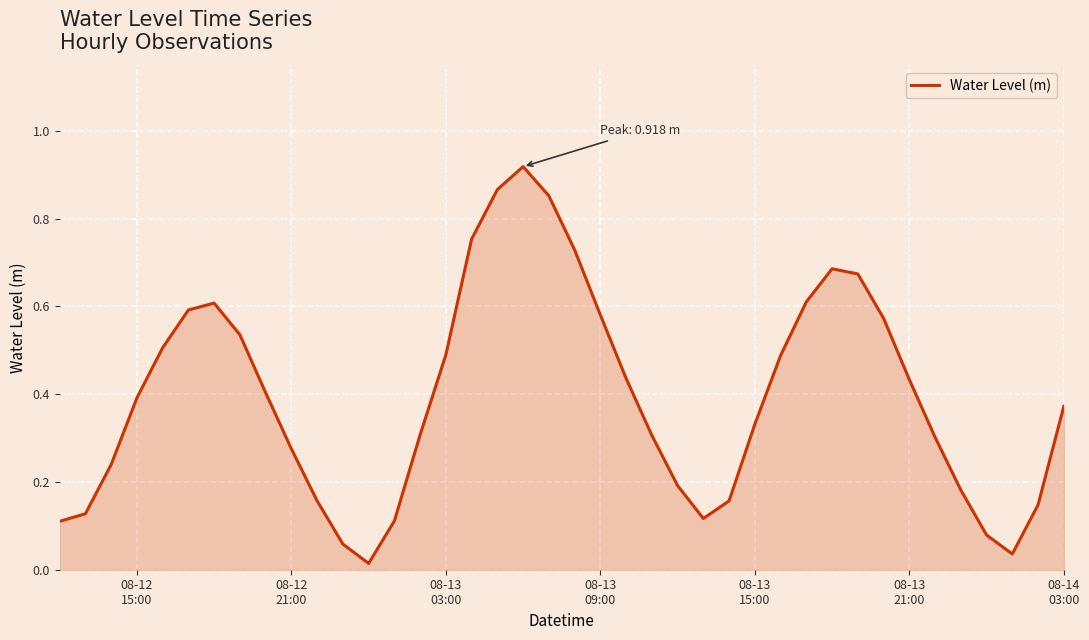

What is the difference between the maximum and second lowest values?

0.9